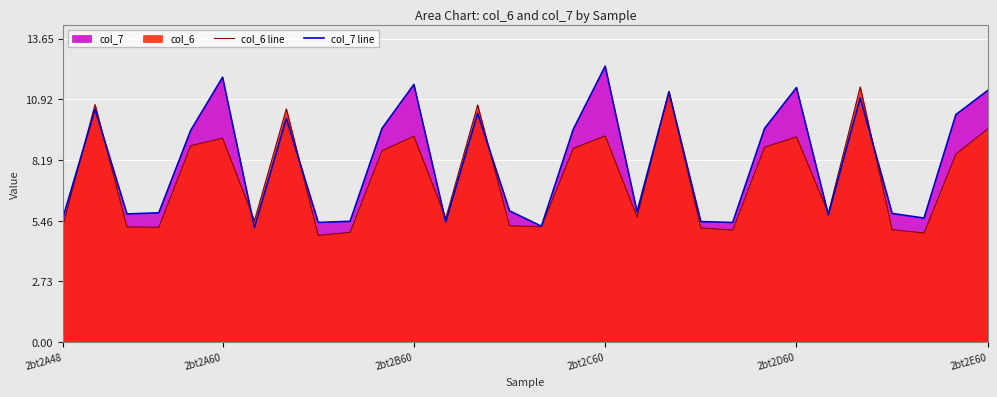

What is the total value across all series at 15?

10.4